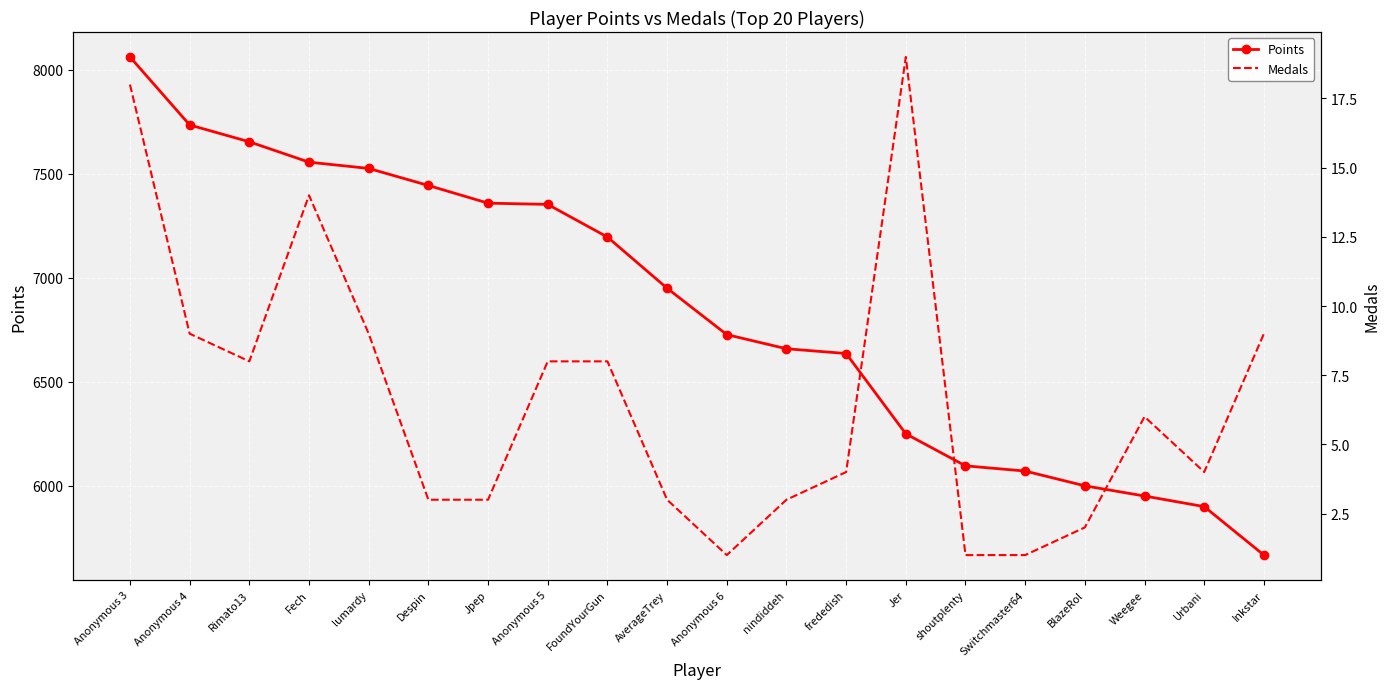

At BlazeRol, list the series in order from largest to smallest.

Points, Medals